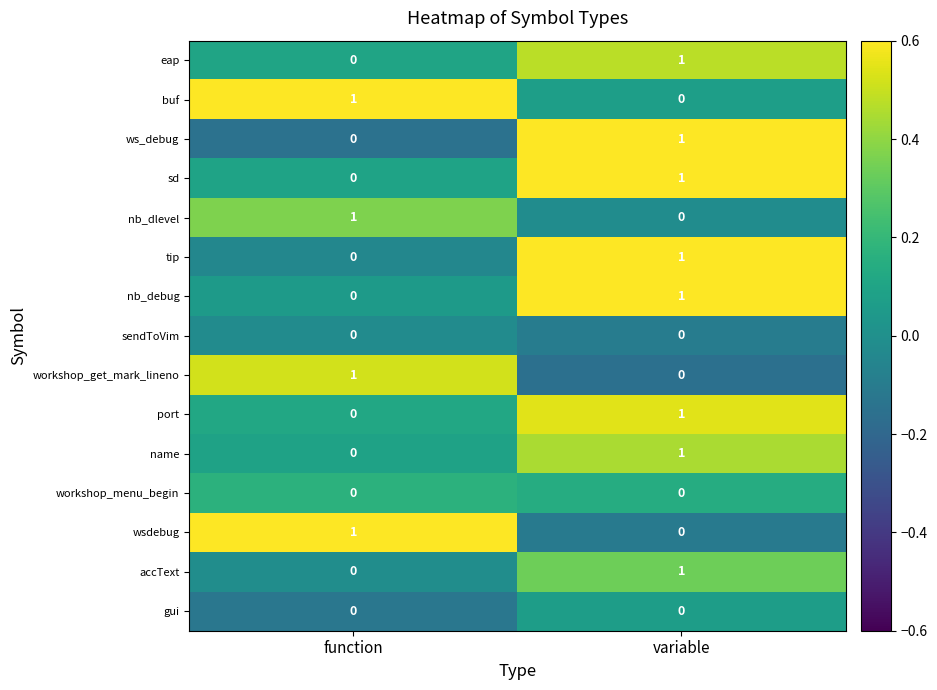

Reading left to right, list all the values displayed in this chart.

eap: 0	1
buf: 1	0
ws_debug: 0	1
sd: 0	1
nb_dlevel: 1	0
tip: 0	1
nb_debug: 0	1
sendToVim: 0	0
workshop_get_mark_lineno: 1	0
port: 0	1
name: 0	1
workshop_menu_begin: 0	0
wsdebug: 1	0
accText: 0	1
gui: 0	0